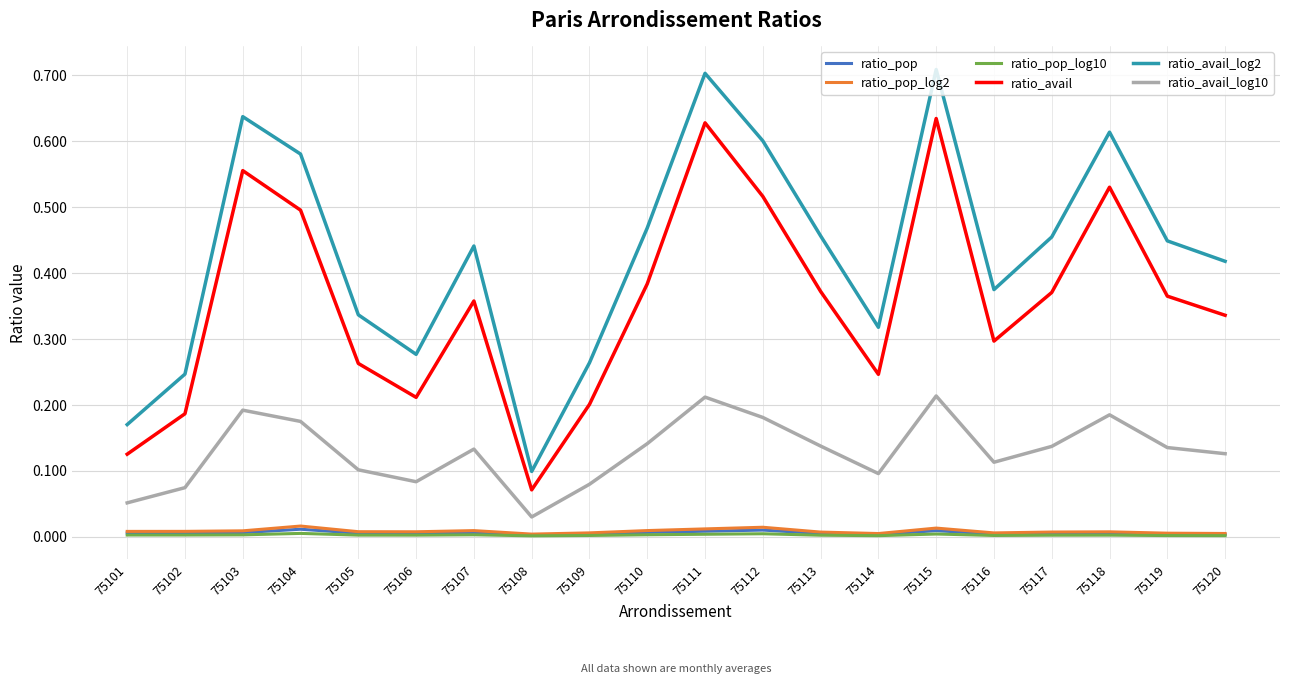

Count the ratio_pop values in the range 0 to 1.

20